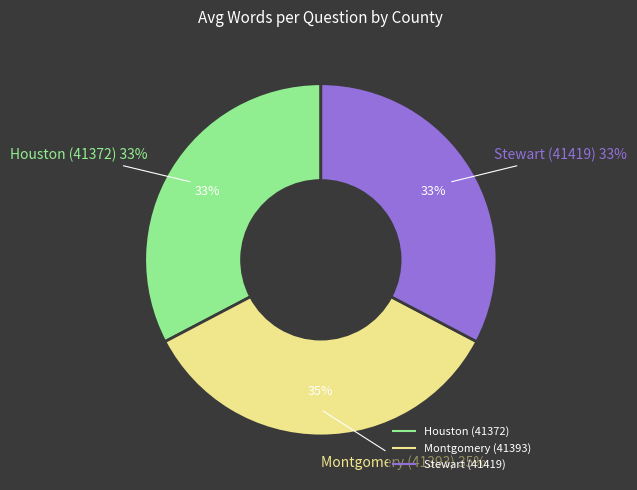

Which category has the smallest portion of the pie?

Houston (41372)